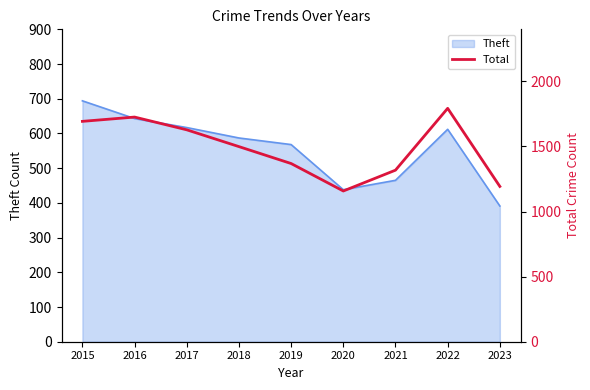

Reading left to right, list all the values displayed in this chart.

2015=1693	2016=1726	2017=1628	2018=1499	2019=1369	2020=1158	2021=1318	2022=1793	2023=1193